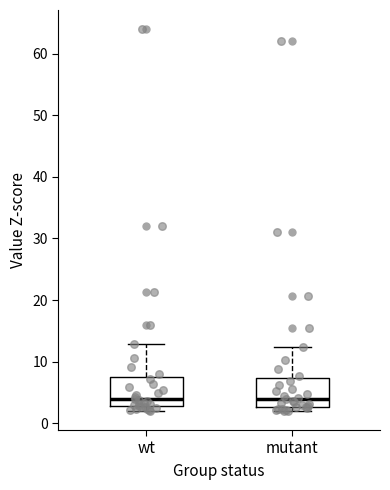

Reading left to right, read every box against the y-axis: the position of its median line, the range the box covers, and the ends of its whiskers. The values are not printed on the chart, so give them approximately, as read against the axis.

wt: median 4, box 3 to 8, whiskers 2 to 13
mutant: median 4, box 3 to 7, whiskers 2 to 12